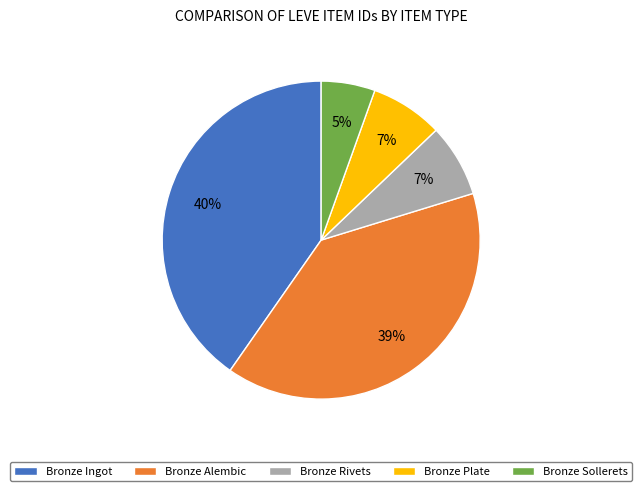

The Bronze Ingot slice represents 40% of the pie. True or false?

True